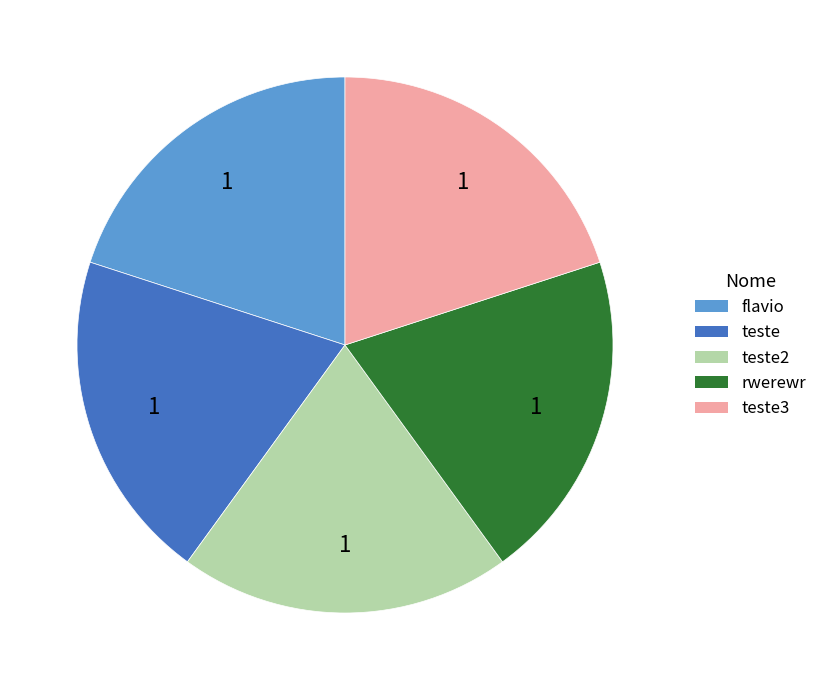

Does any single category account for the majority?

No